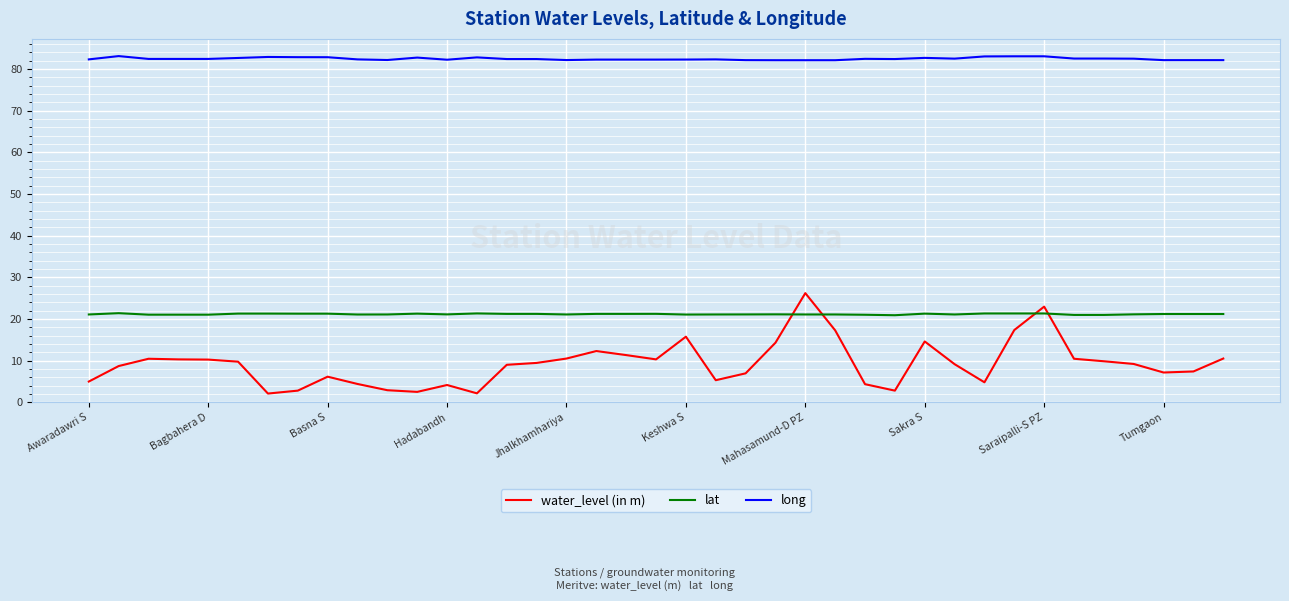

What is the minimum value shown in the chart?

2.1